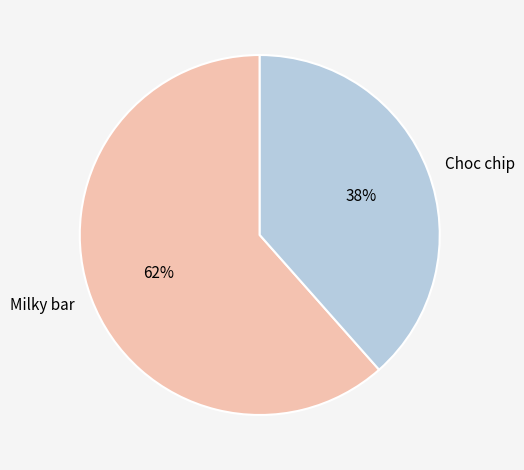

Rank the categories by value from lowest to highest.

Choc chip, Milky bar